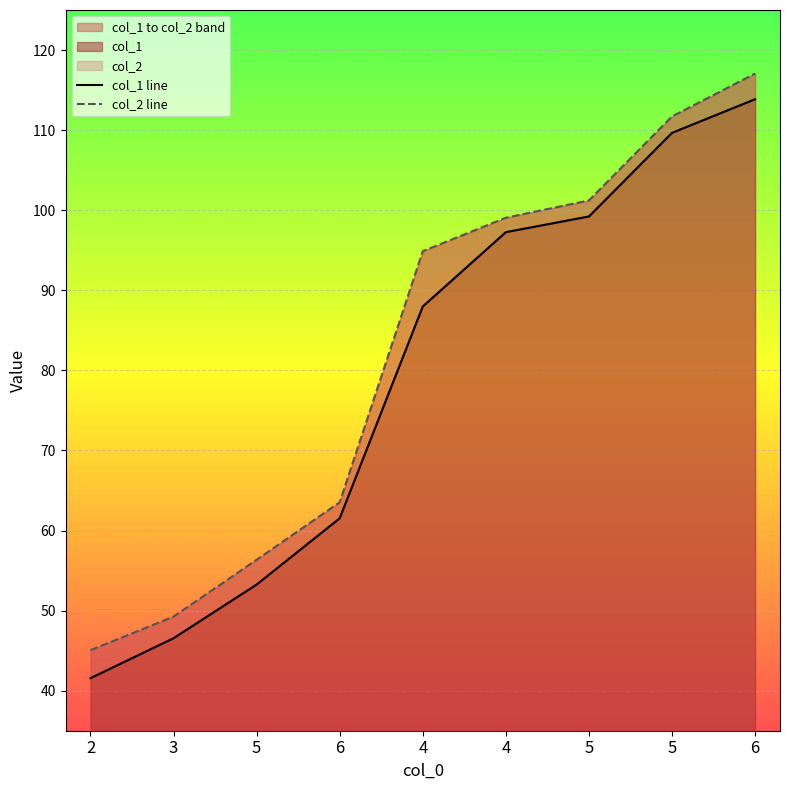

Rank the series at 2 from highest to lowest value.

col_2, col_1